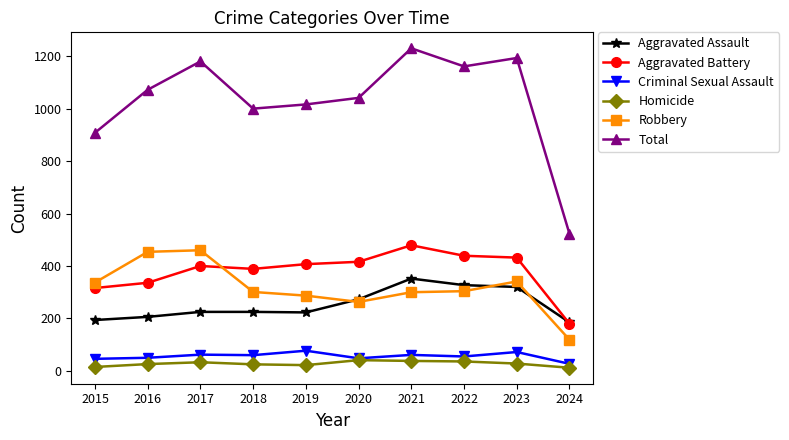

Rank the series at 2017 from highest to lowest value.

Total, Robbery, Aggravated Battery, Aggravated Assault, Criminal Sexual Assault, Homicide